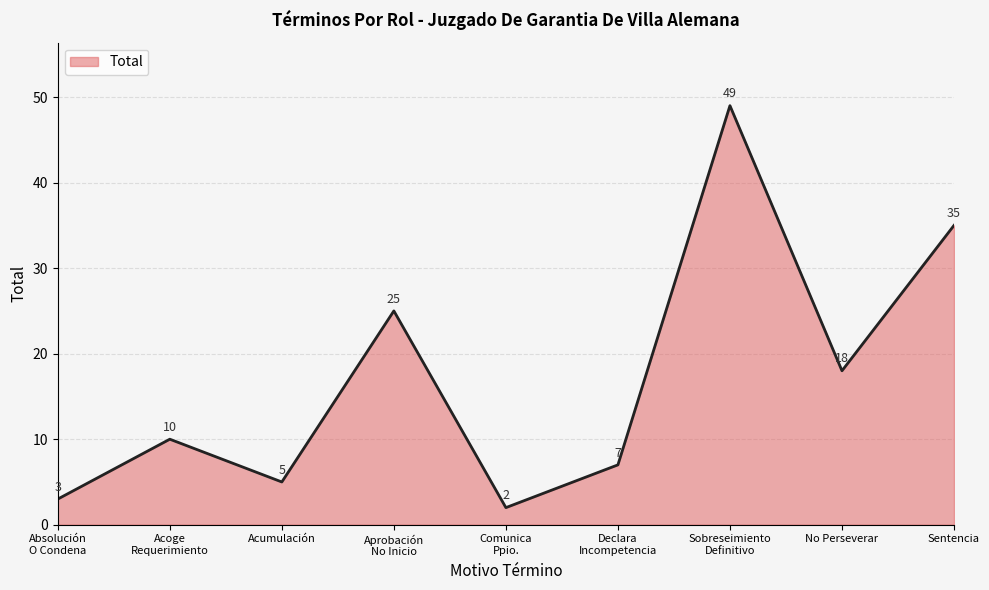

What is the difference between the maximum and minimum values?

47